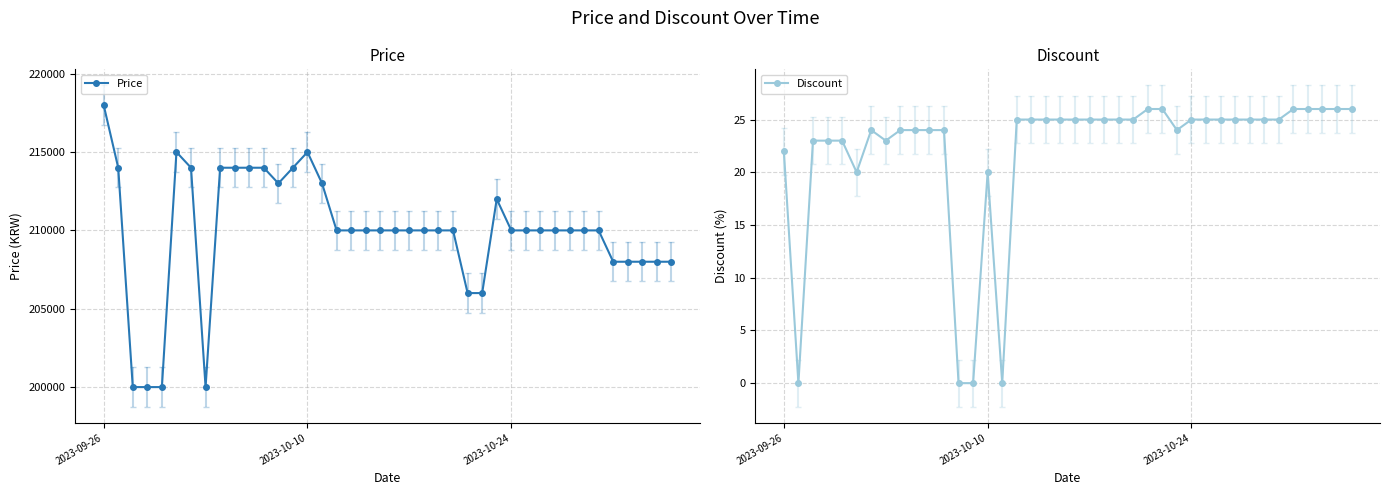

True or false: Discount has a value of 39 at 2023-09-26.

False